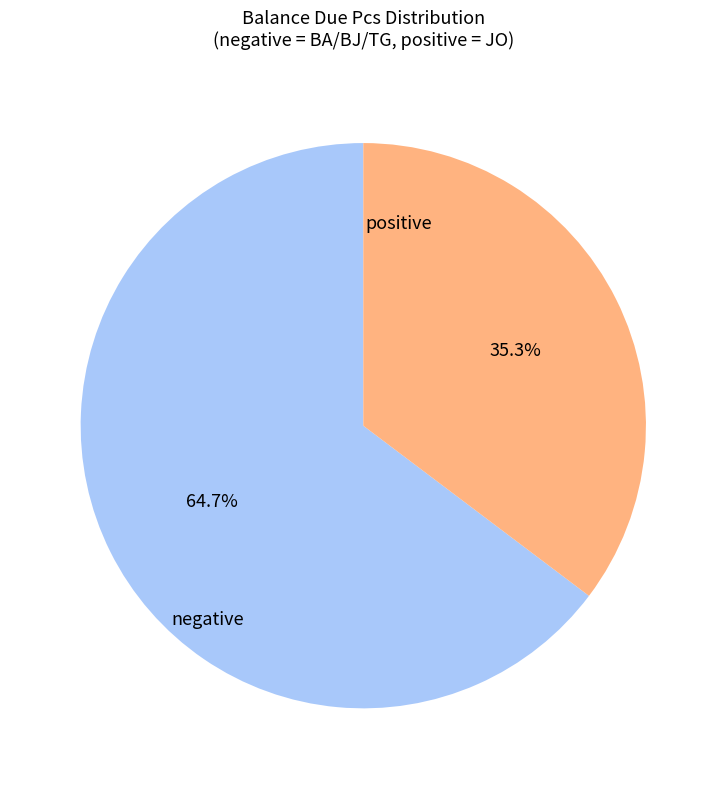

Does any single category account for the majority?

Yes